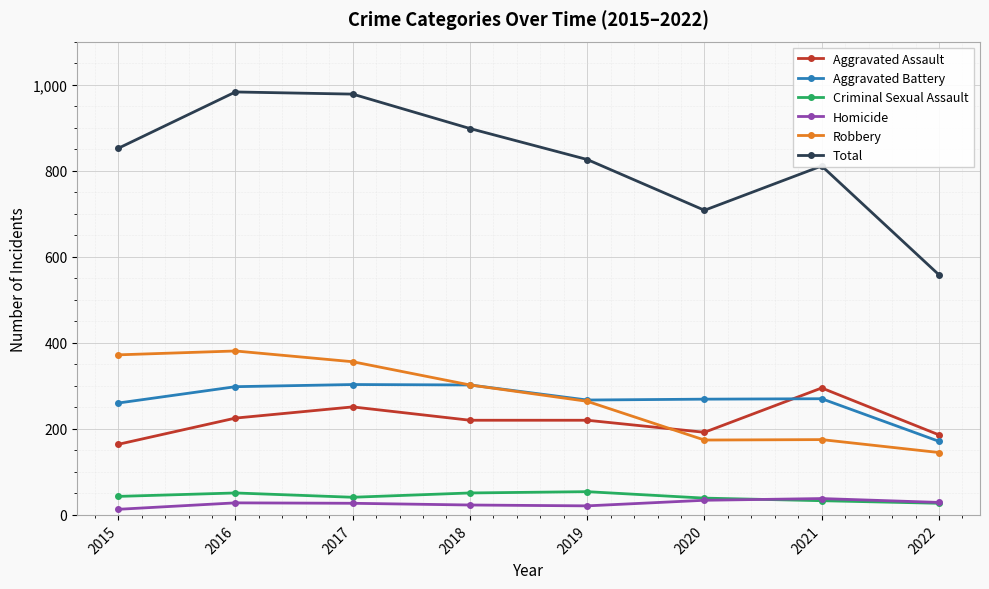

Which series has the largest total across all categories?

Total